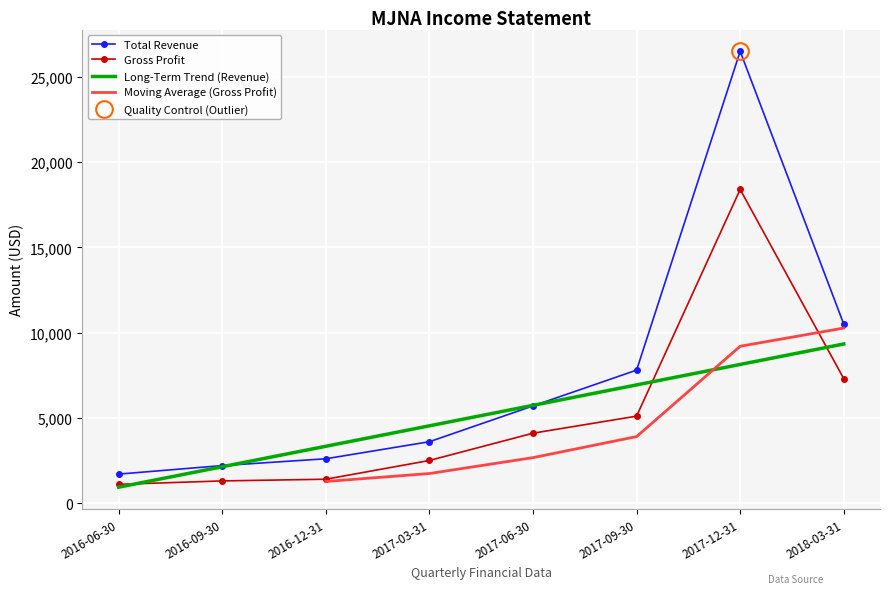

How many lines are shown in the chart?

2